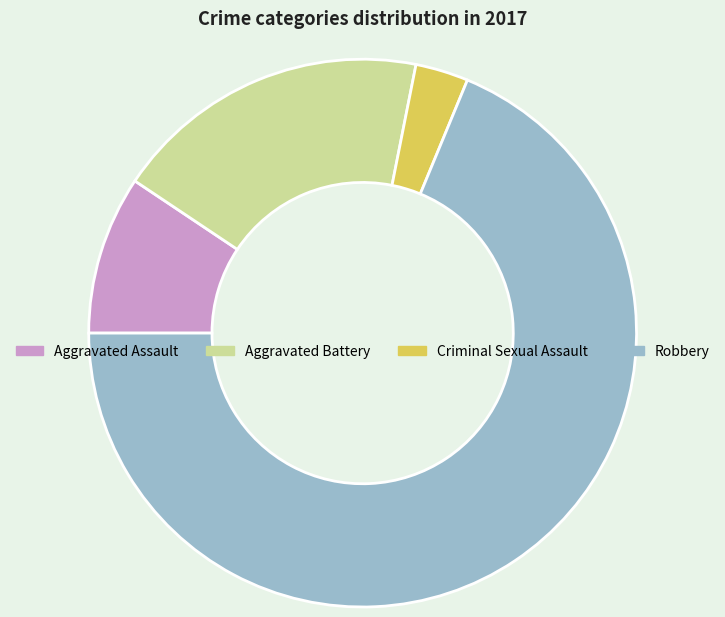

What is the smallest slice in the pie chart?

Criminal Sexual Assault